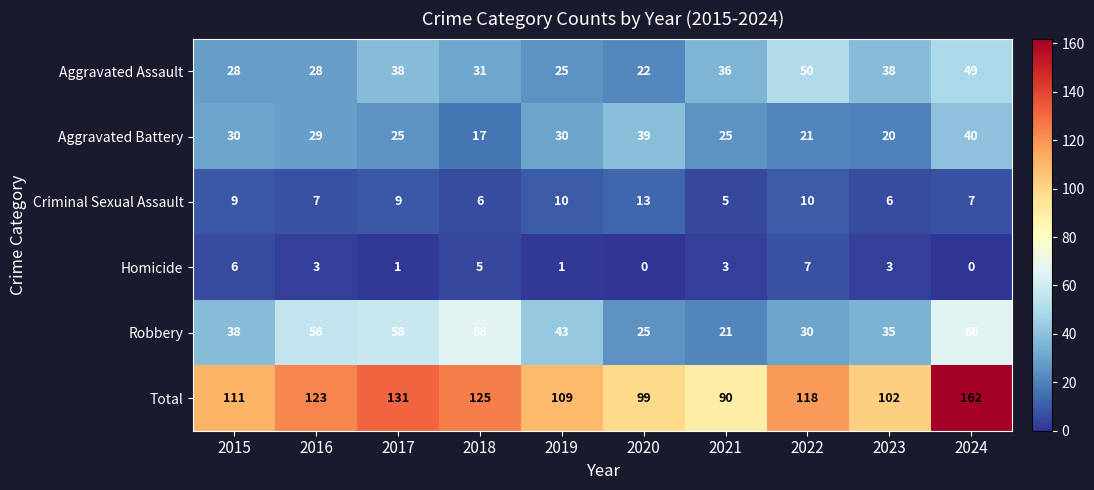

Is the value of Total at 2018 greater than the value of Robbery at 2019?

Yes